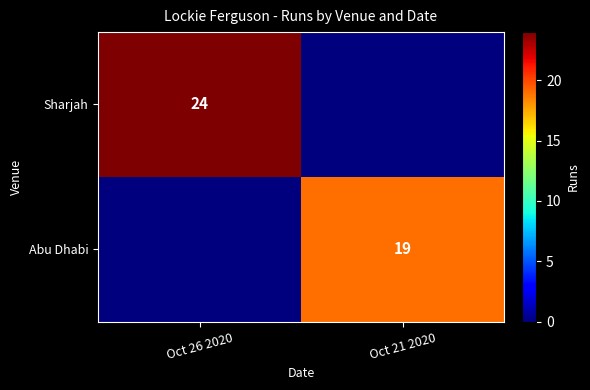

The Abu Dhabi series shows 19 at Oct 21 2020. True or false?

True